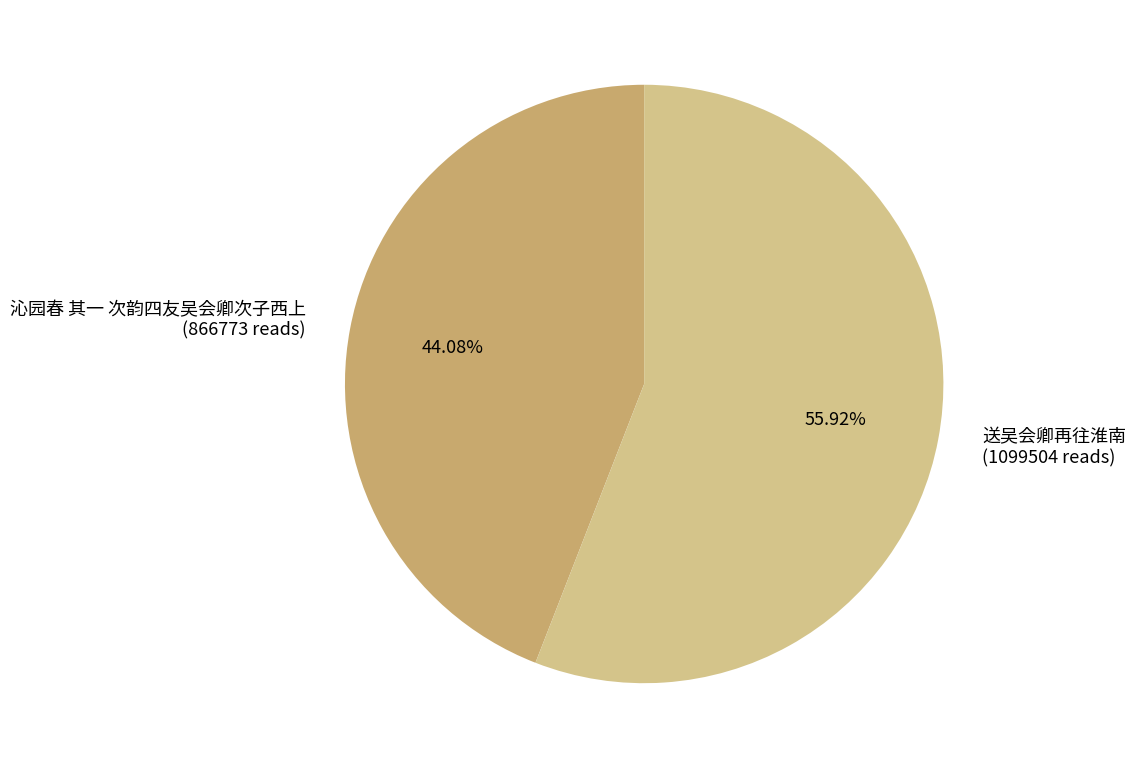

Which has a higher value, 沁园春 其一 次韵四友吴会卿次子西上 (866773 reads) or 送吴会卿再往淮南 (1099504 reads)?

送吴会卿再往淮南 (1099504 reads)